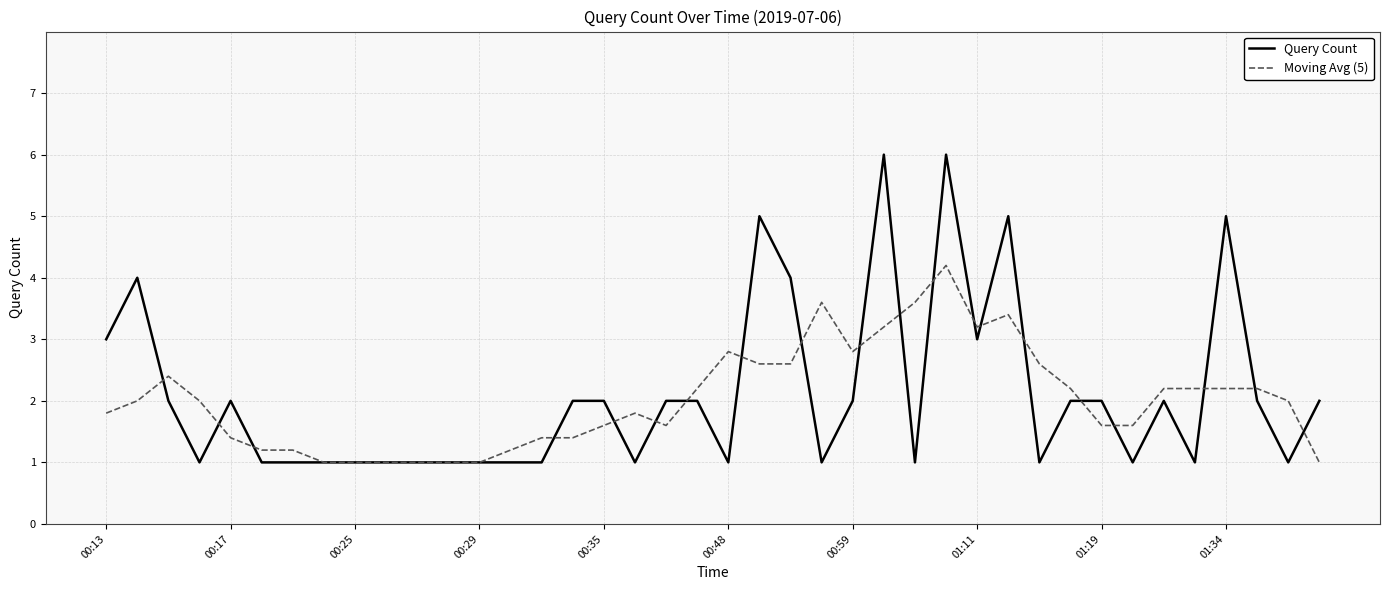

How many distinct data groups are displayed?

2